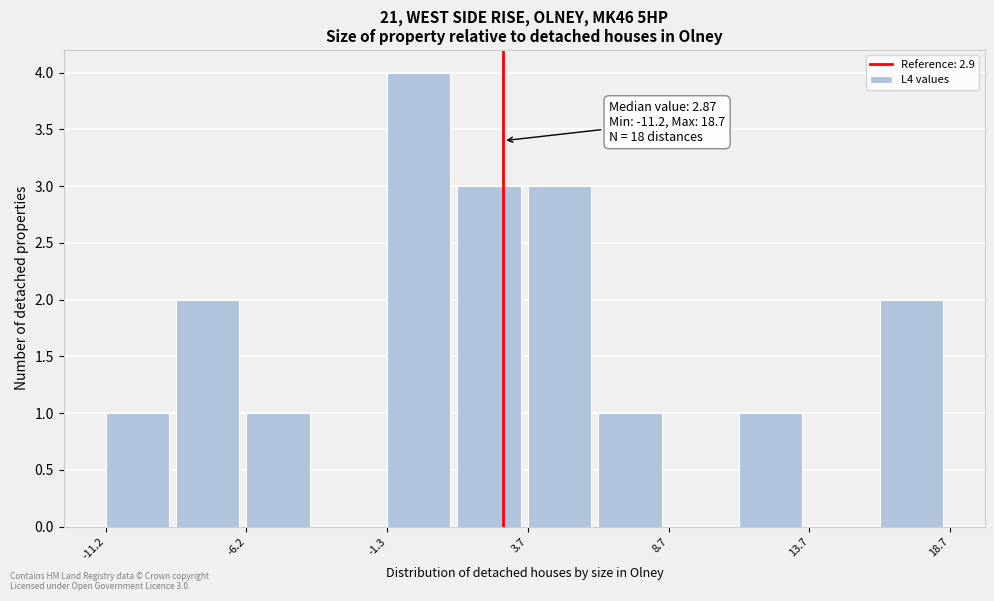

Which range on the x-axis has the tallest bar?

-1.5 to 1.0